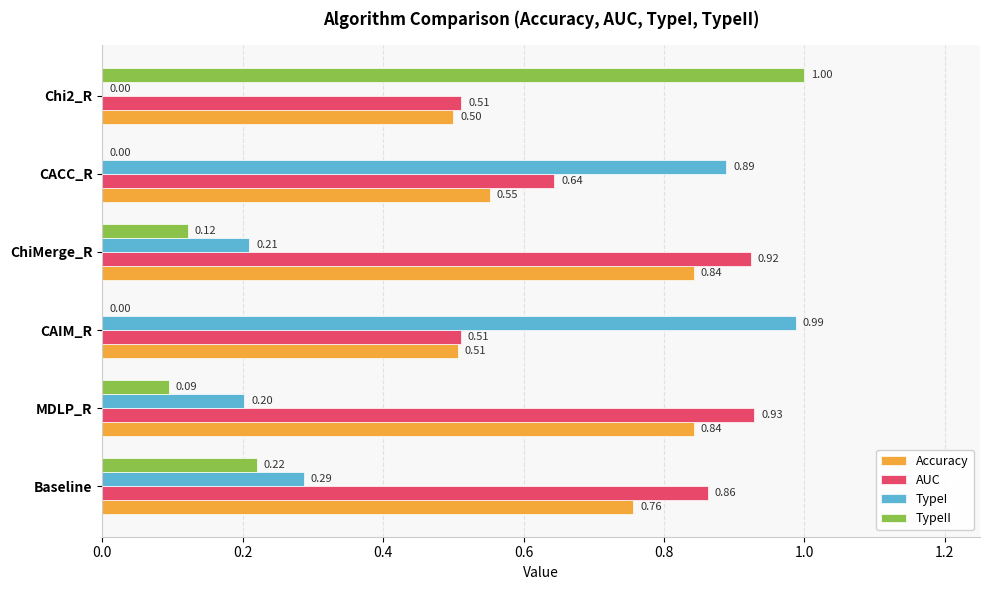

What is the total value across all series at Baseline?

2.1